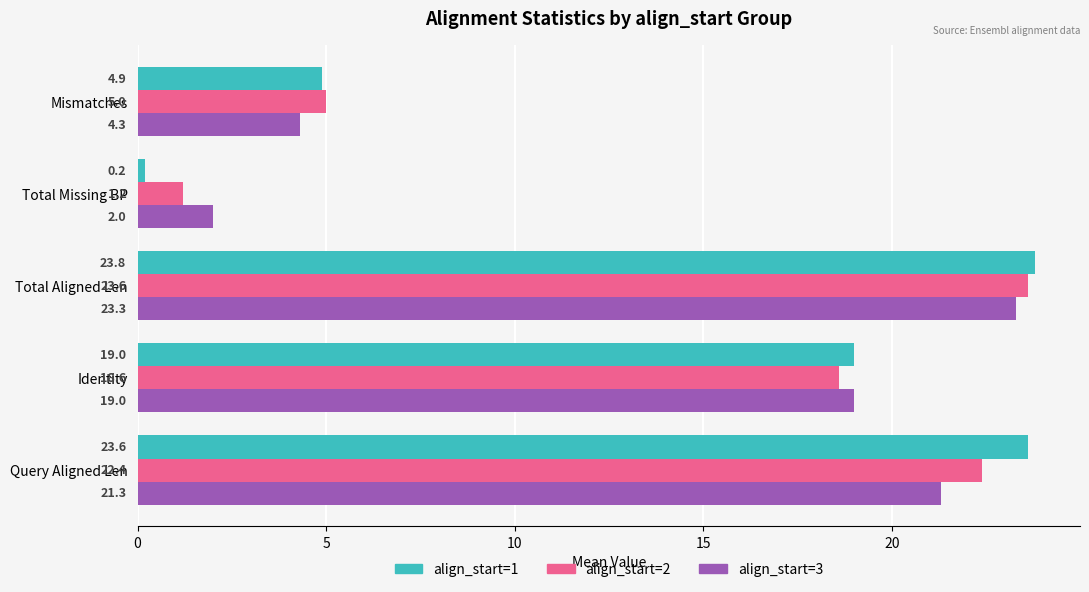

List the labels in order of align_start=1 value, largest first.

Total Aligned Len, Query Aligned Len, Identity, Mismatches, Total Missing BP